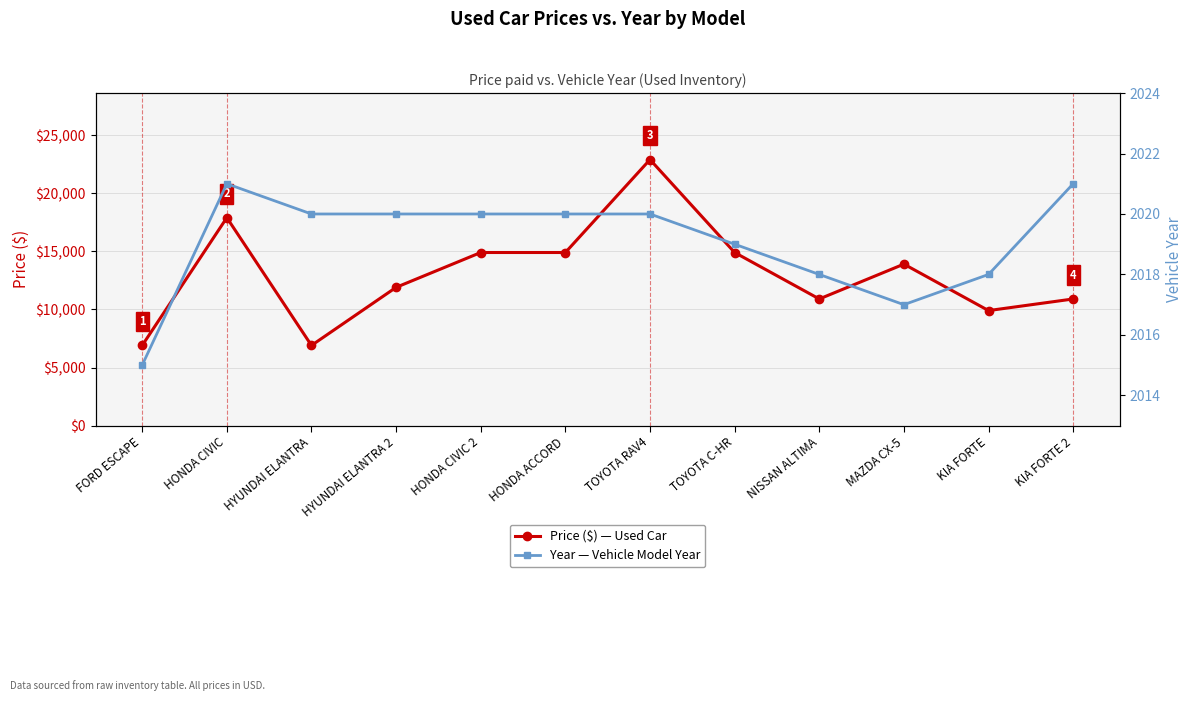

Rank the series by their average value, from lowest to highest.

Year — Vehicle Model Year, Price ($) — Used Car